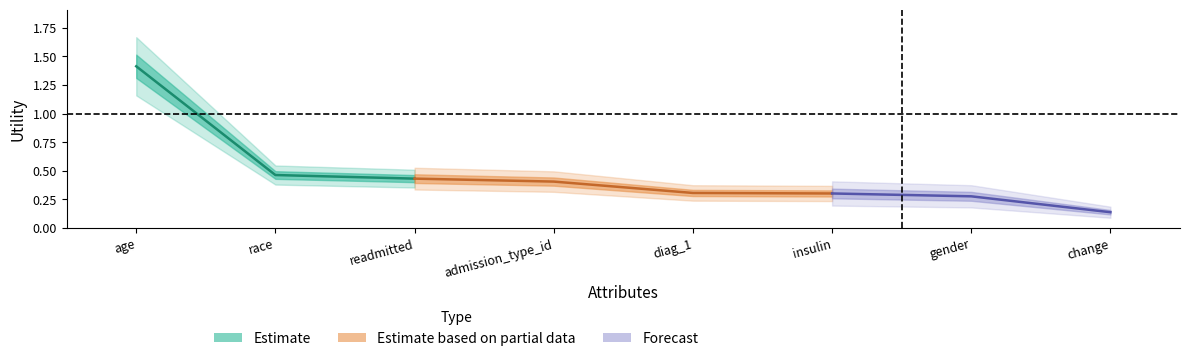

List the labels in order of value, smallest first.

change, gender, insulin, diag_1, admission_type_id, readmitted, race, age